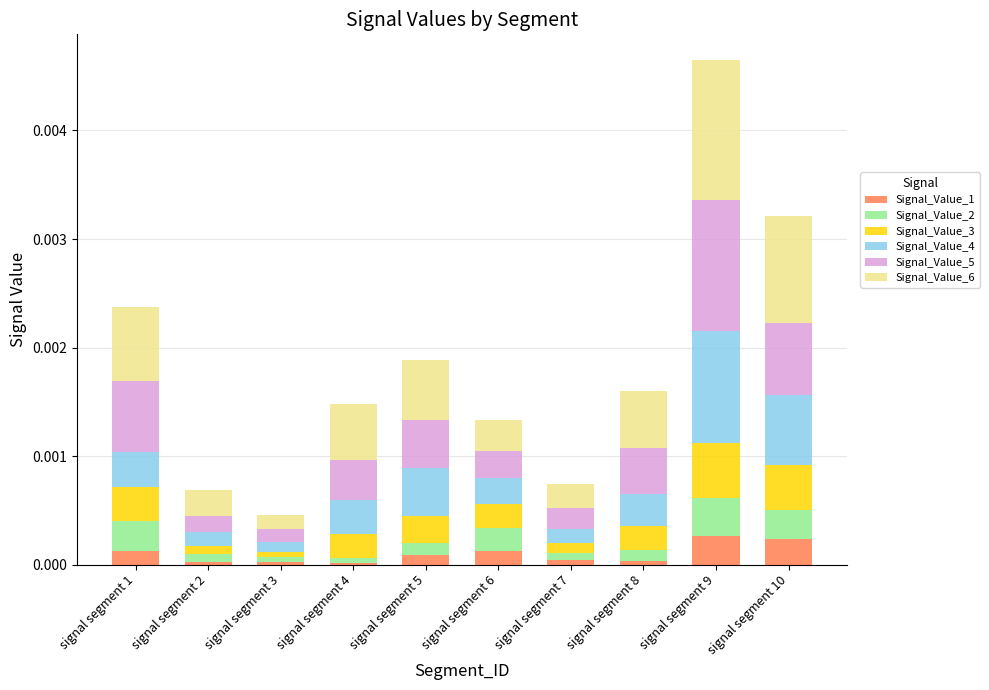

At which category is the sum across all series the highest?

signal segment 9